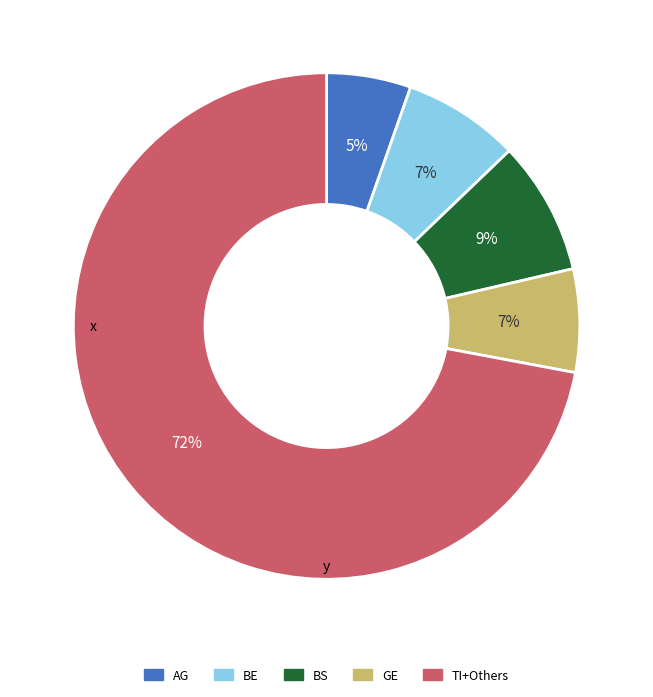

Which slice is the smallest?

AG